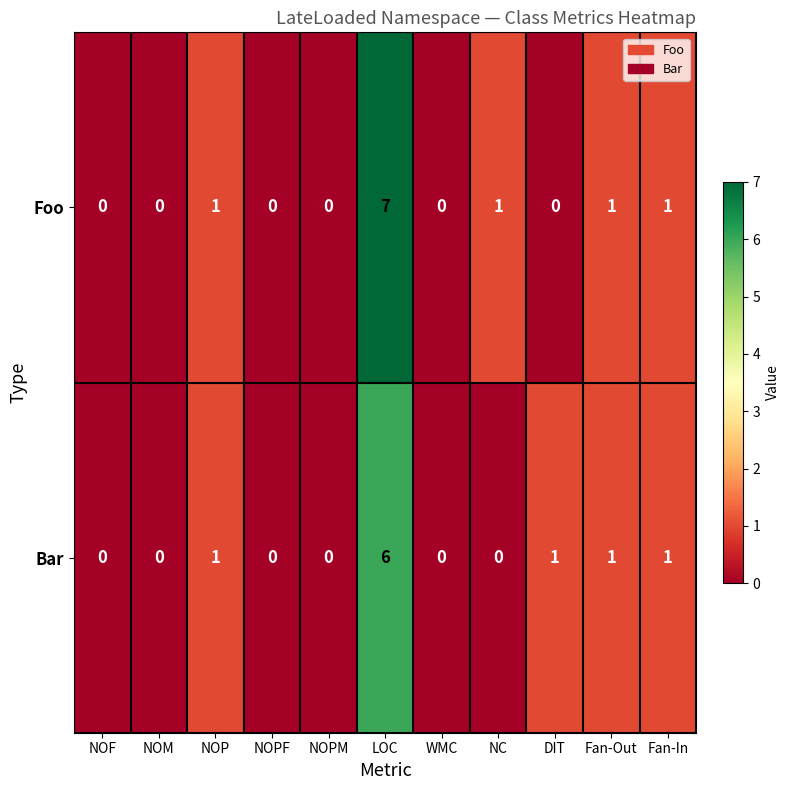

What is the highest value of the Bar series?

6